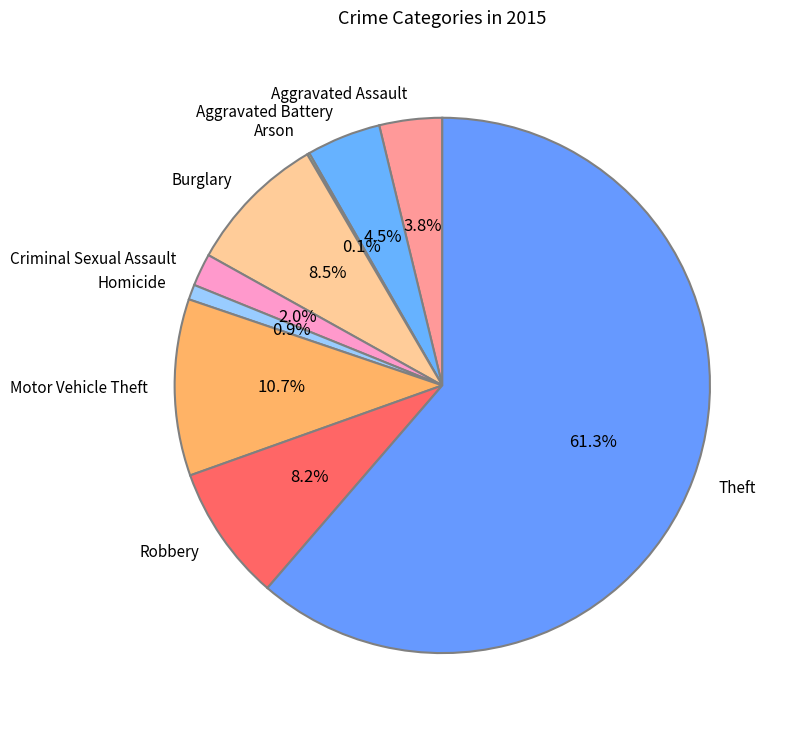

True or false: Criminal Sexual Assault accounts for 2% of the total.

True